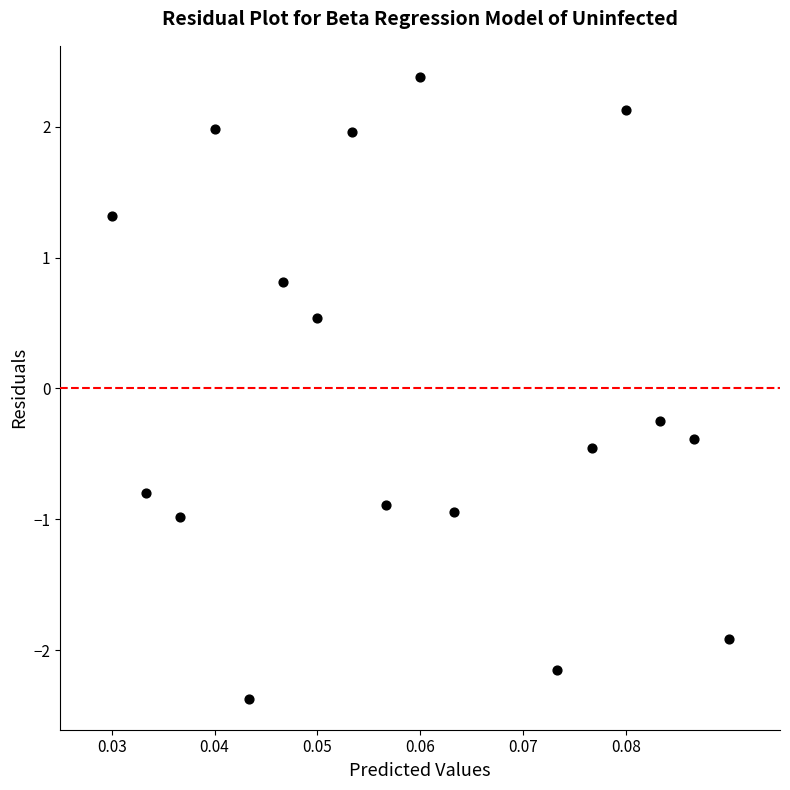

What is the range of Y values (max minus min)?

4.7